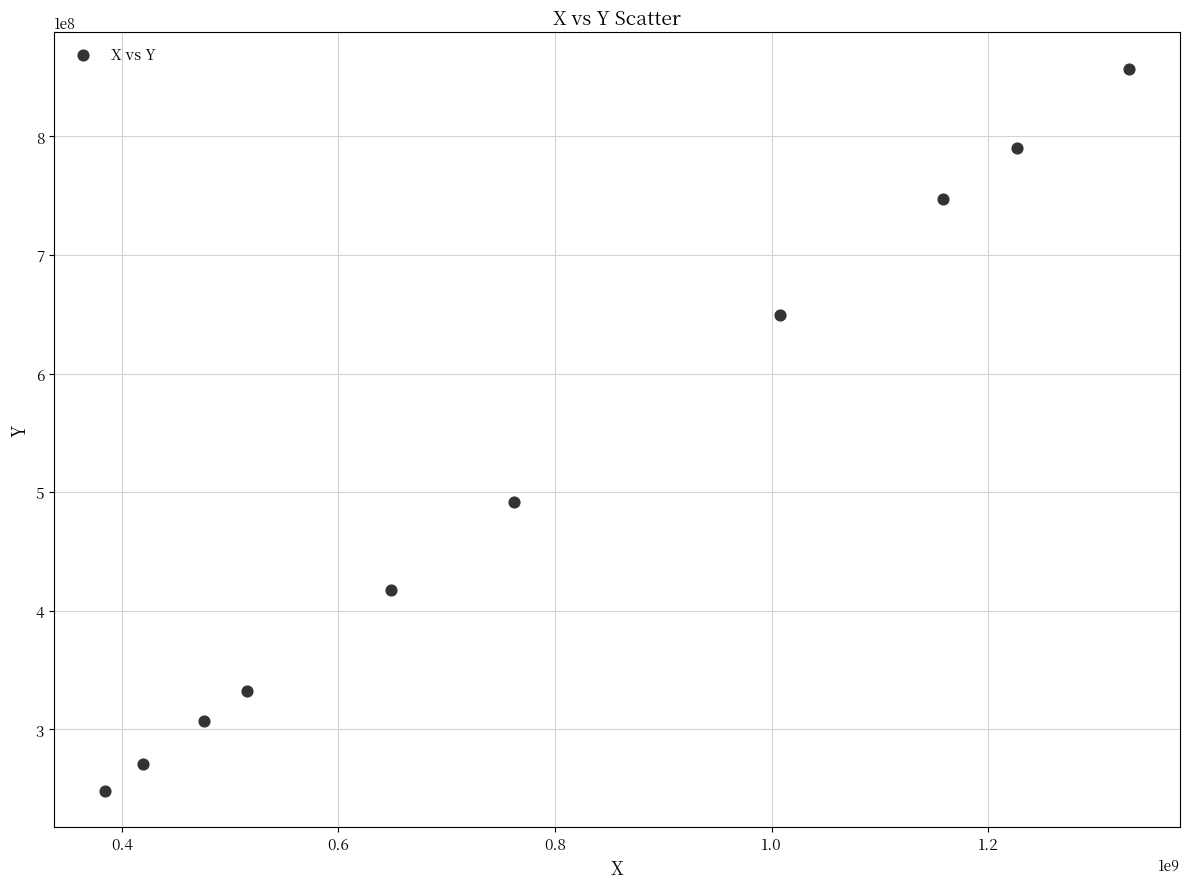

What Y value in the scatter plot is closest to 552544149?

491443192.8